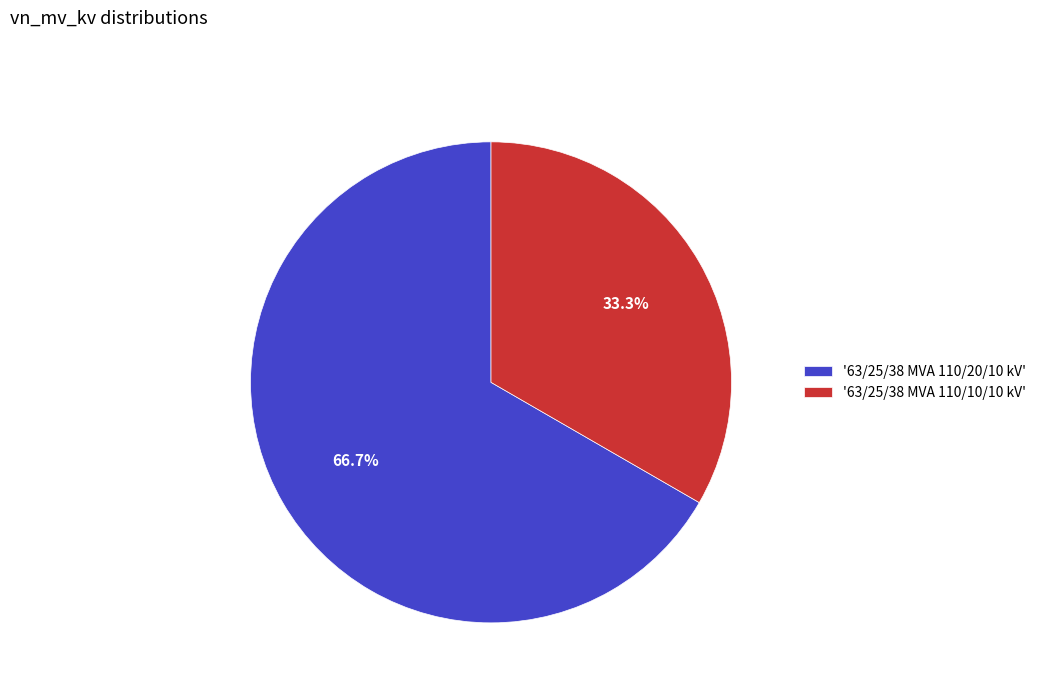

To the nearest percent, what is the difference between the largest and smallest slice percentages?

33%